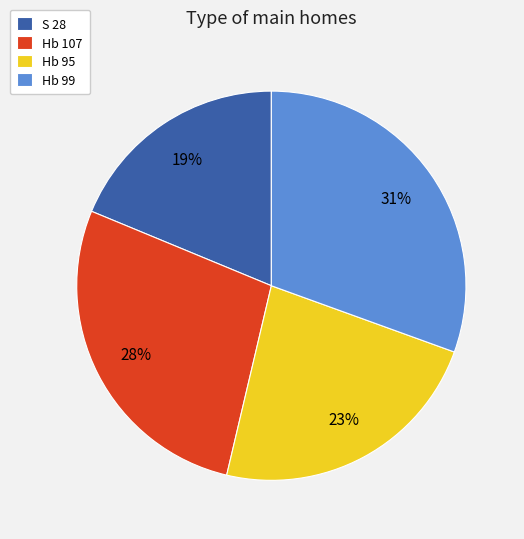

Combined, do Hb 95 and Hb 99 account for over 50%?

Yes